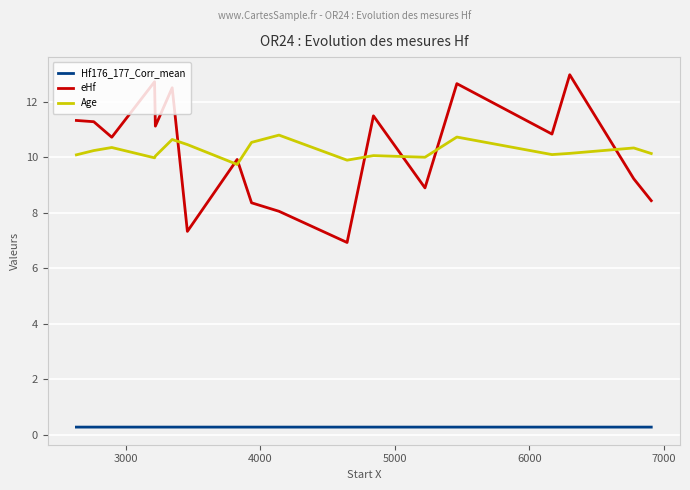

What is the minimum value for eHf?

6.9